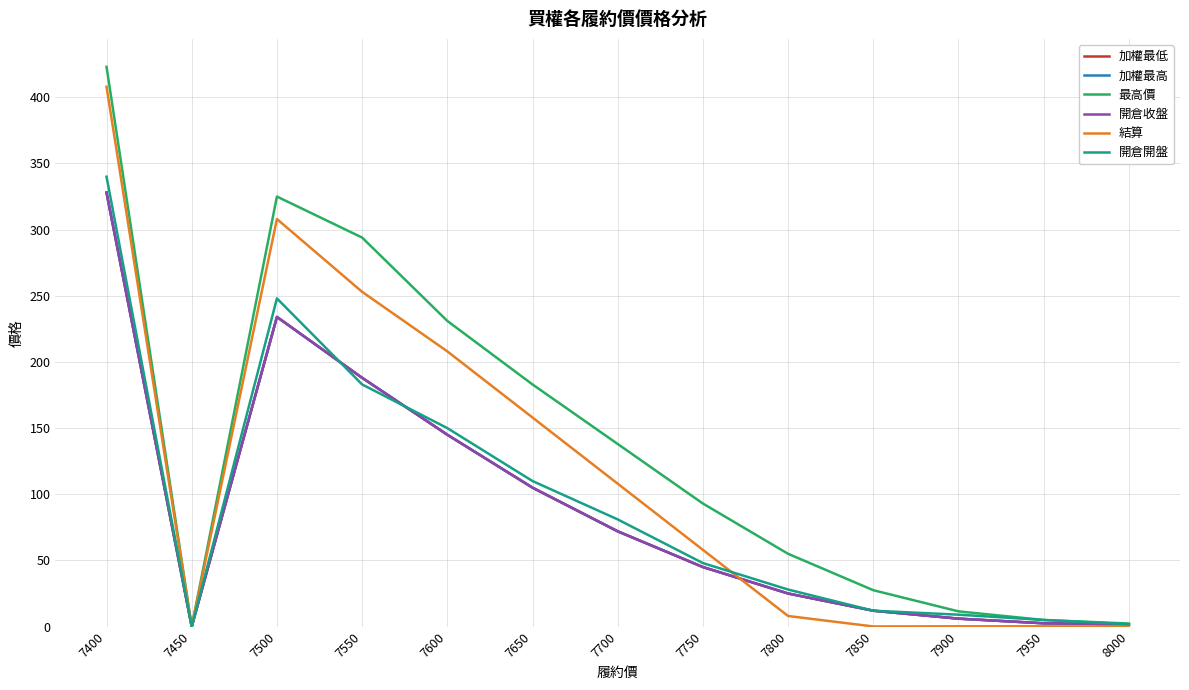

True or false: 最高價 and 開倉收盤 intersect in this chart.

False